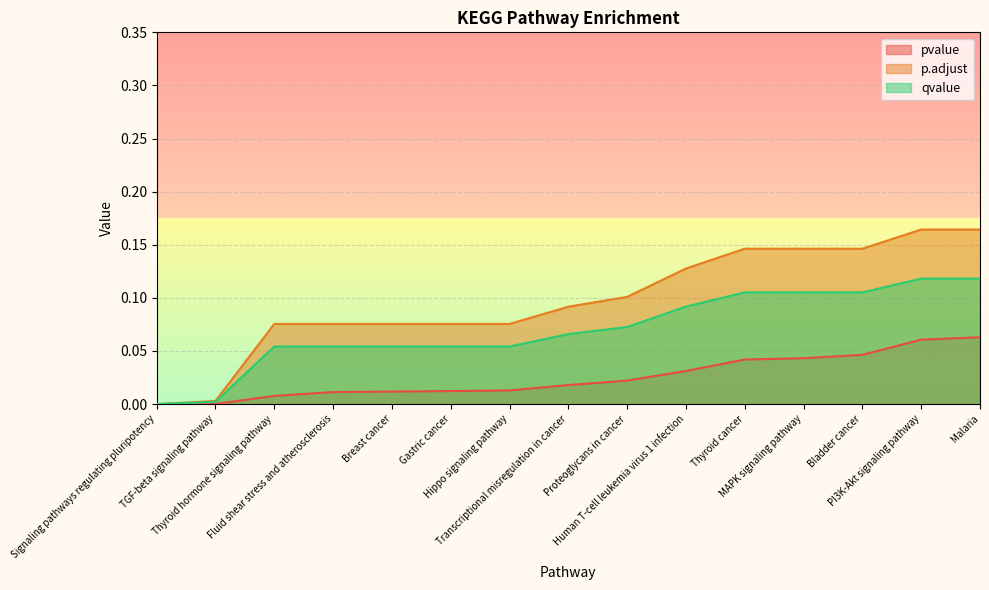

What position from the left is PI3K-Akt signaling pathway?

14